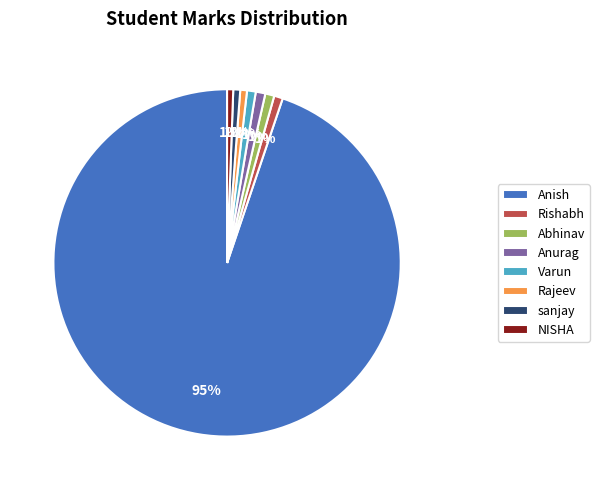

What is the largest slice in the pie chart?

Anish